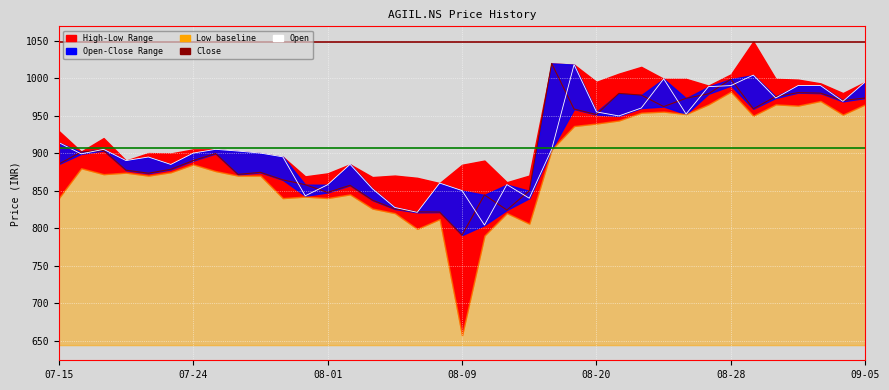

Where is Open nearest to the value 910?

07-15